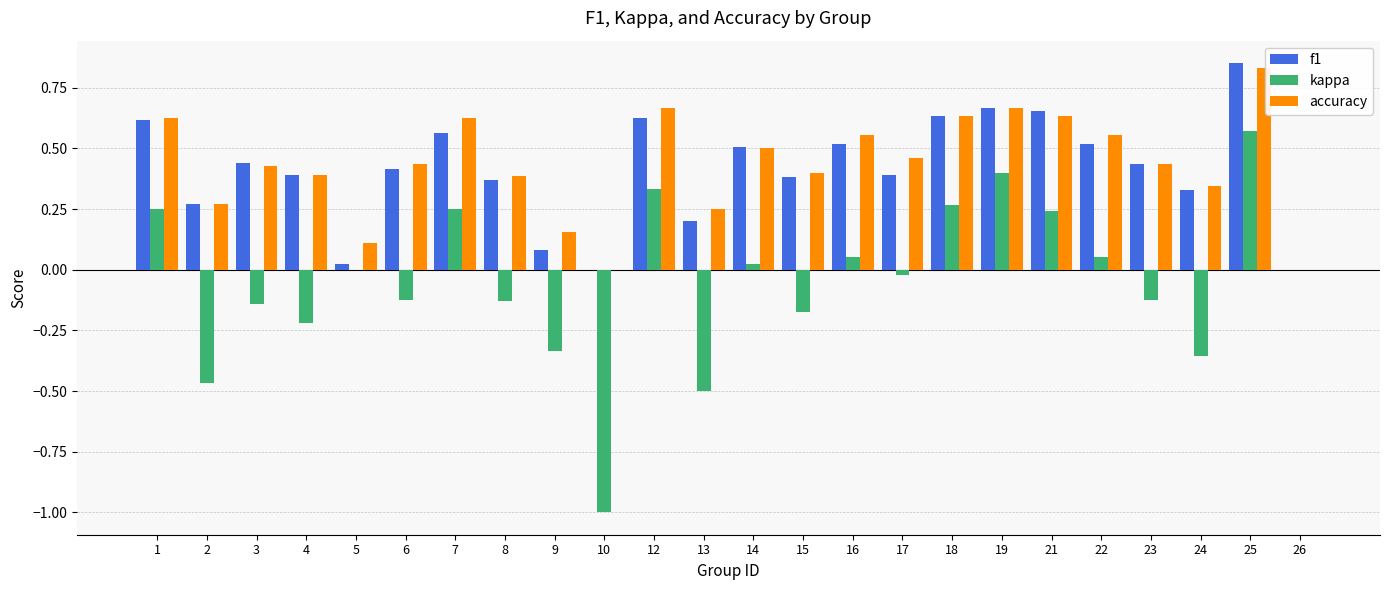

Is it true that accuracy equals 0.7 at 6?

False